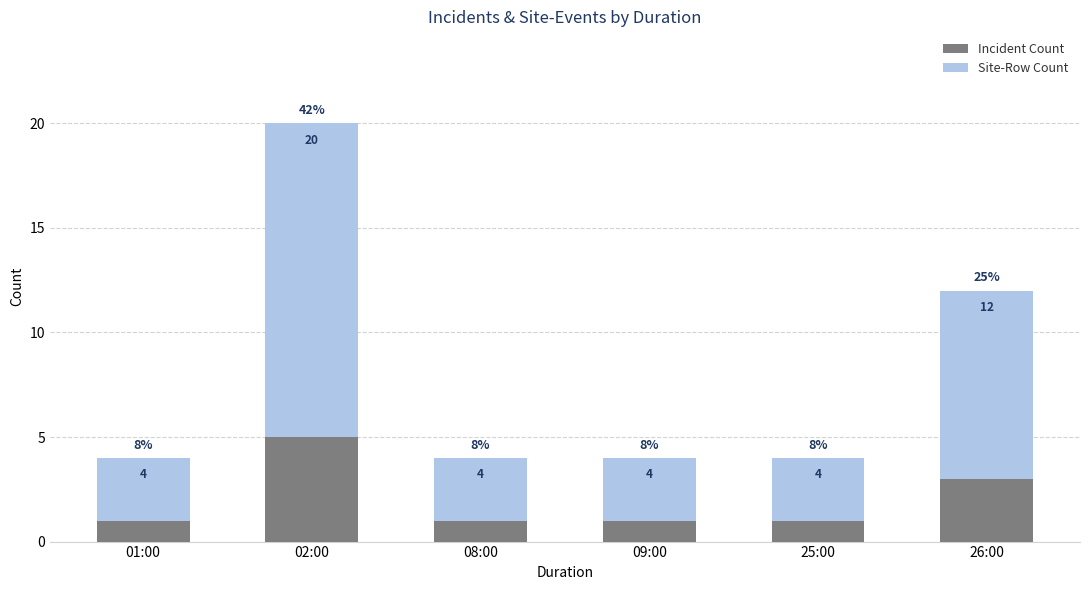

At which label is Site-Row Count closest to 9?

26:00